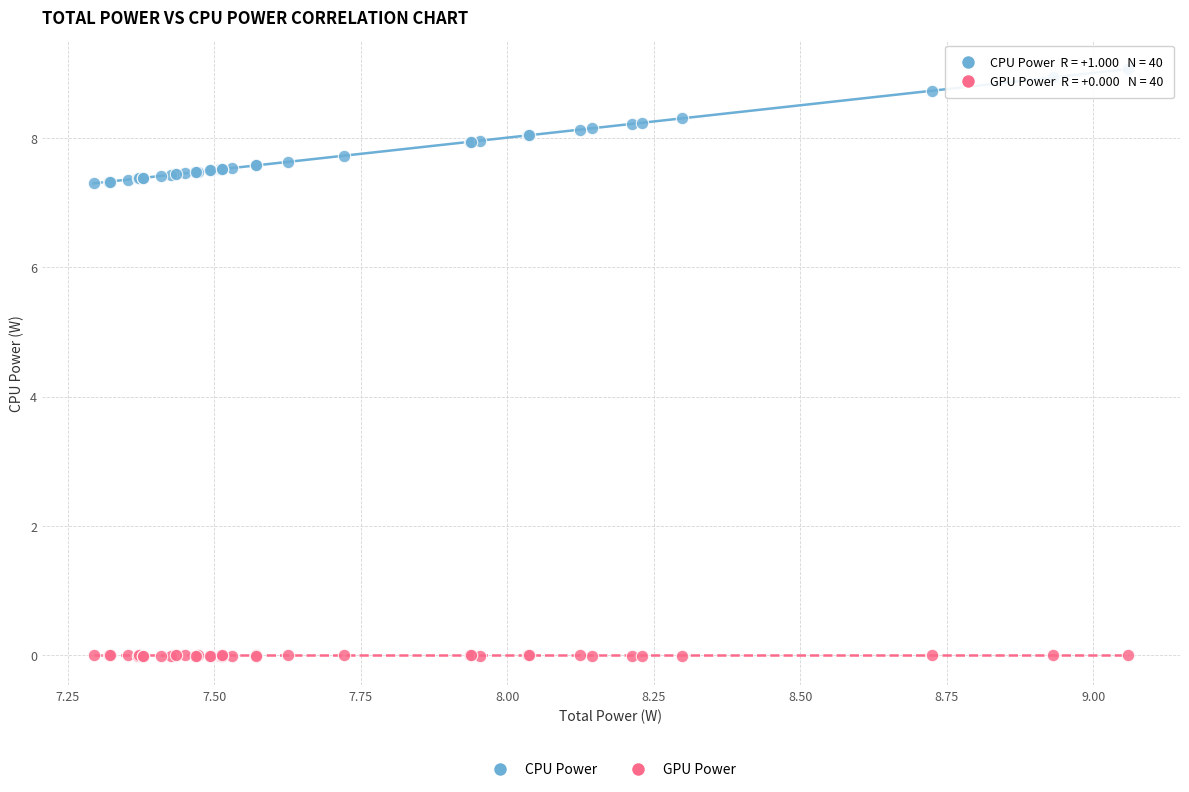

Which series contains the highest Y value?

CPU Power